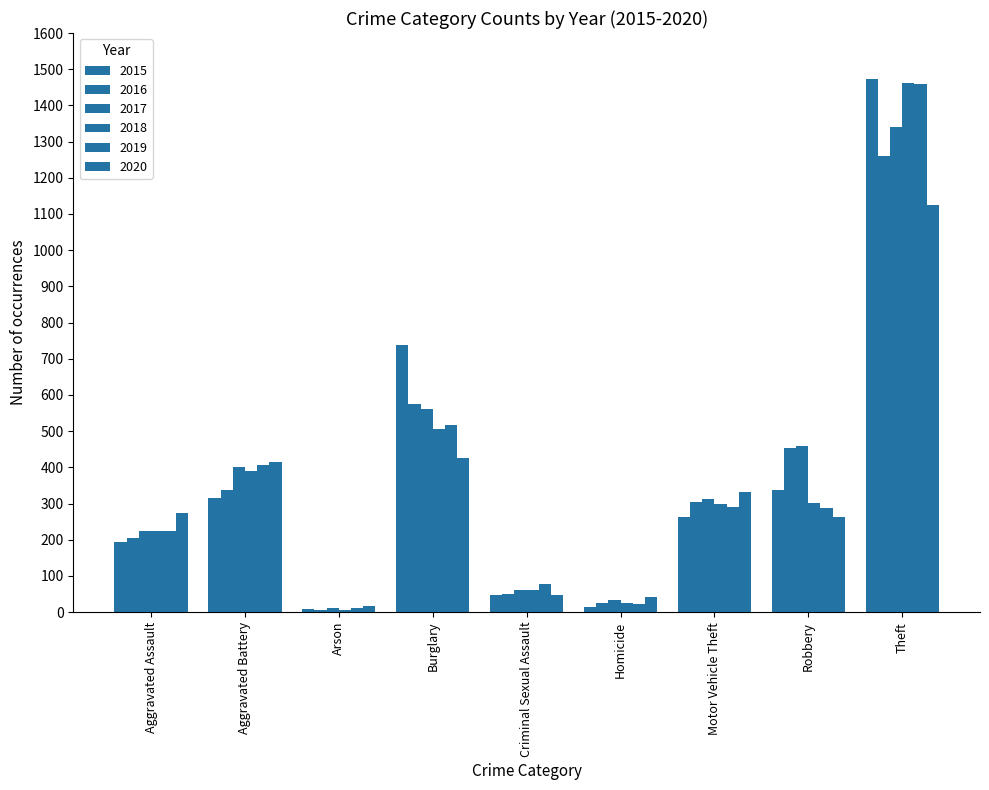

What is the lowest value of the 2019 series?

12